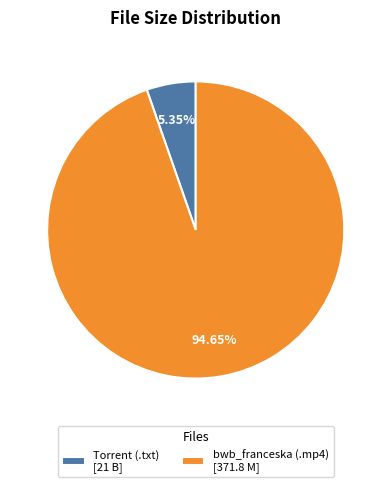

How many segments does this pie chart have?

2